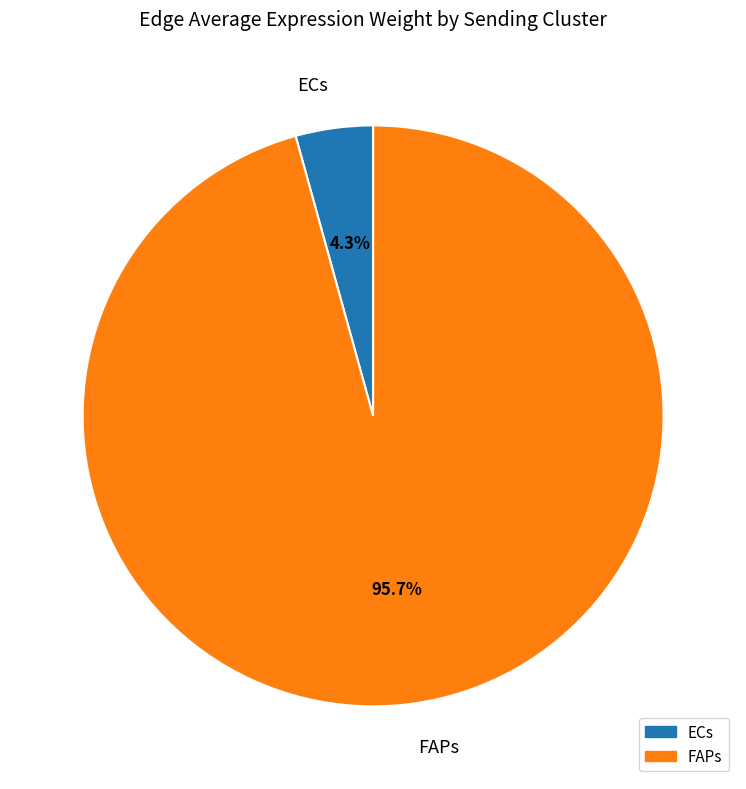

Which category has the smallest portion of the pie?

ECs